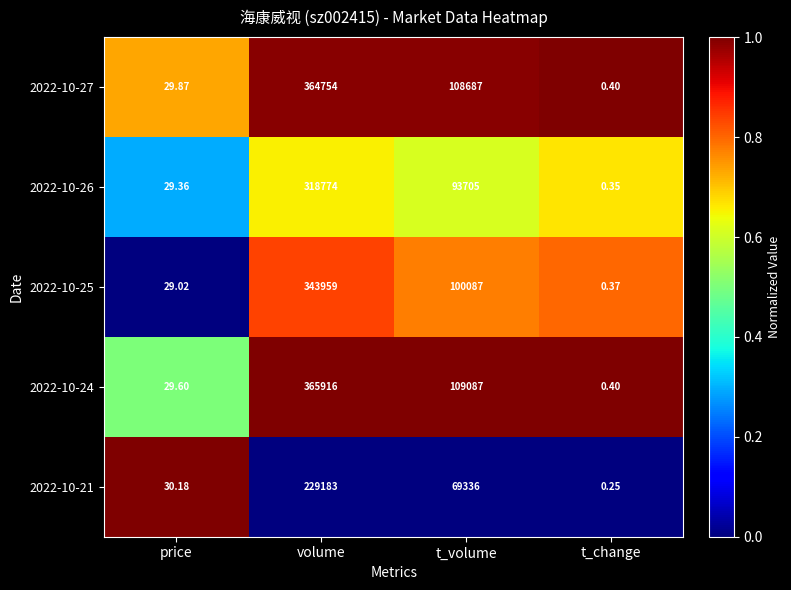

At which category is the sum across all series the highest?

volume